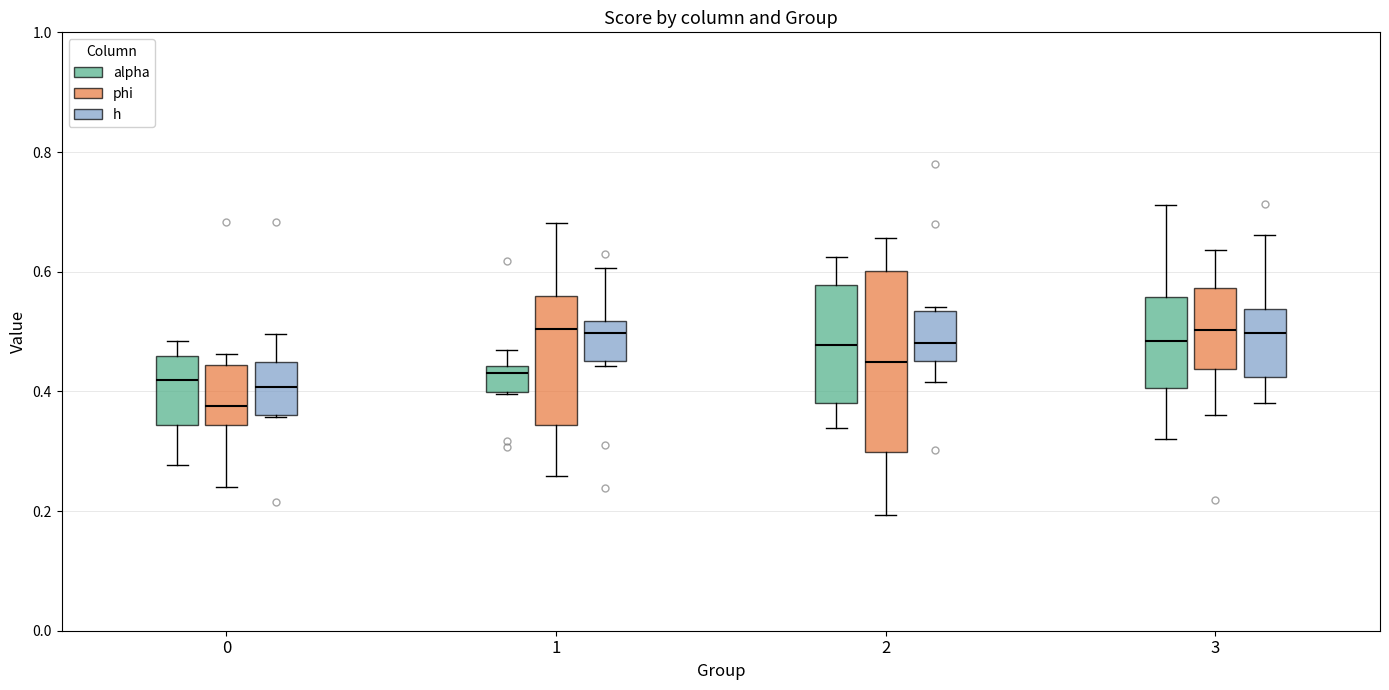

Reading left to right, read every box against the y-axis: the position of its median line, the range the box covers, and the ends of its whiskers. The values are not printed on the chart, so give them approximately, as read against the axis.

0 (alpha): median 0.42, box 0.34 to 0.46, whiskers 0.28 to 0.48
0 (phi): median 0.38, box 0.34 to 0.44, whiskers 0.24 to 0.46
0 (h): median 0.40, box 0.36 to 0.44, whiskers 0.36 to 0.50
1 (alpha): median 0.44 (just below the box's upper edge), box 0.40 to 0.44, whiskers 0.40 to 0.46
1 (phi): median 0.50, box 0.34 to 0.56, whiskers 0.26 to 0.68
1 (h): median 0.50, box 0.46 to 0.52, whiskers 0.44 to 0.60
2 (alpha): median 0.48, box 0.38 to 0.58, whiskers 0.34 to 0.62
2 (phi): median 0.44, box 0.30 to 0.60, whiskers 0.20 to 0.66
2 (h): median 0.48, box 0.46 to 0.54, whiskers 0.42 to 0.54 (just above the box's upper edge)
3 (alpha): median 0.48, box 0.40 to 0.56, whiskers 0.32 to 0.72
3 (phi): median 0.50, box 0.44 to 0.58, whiskers 0.36 to 0.64
3 (h): median 0.50, box 0.42 to 0.54, whiskers 0.38 to 0.66